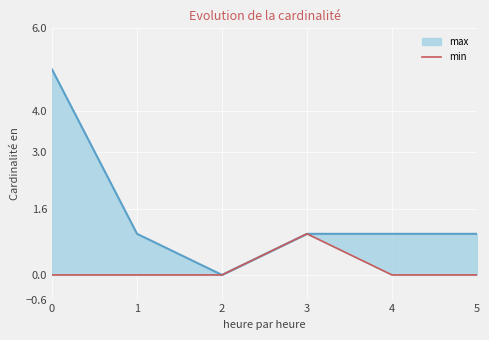

List the labels in order of value, smallest first.

0, 1, 2, 4, 5, 3